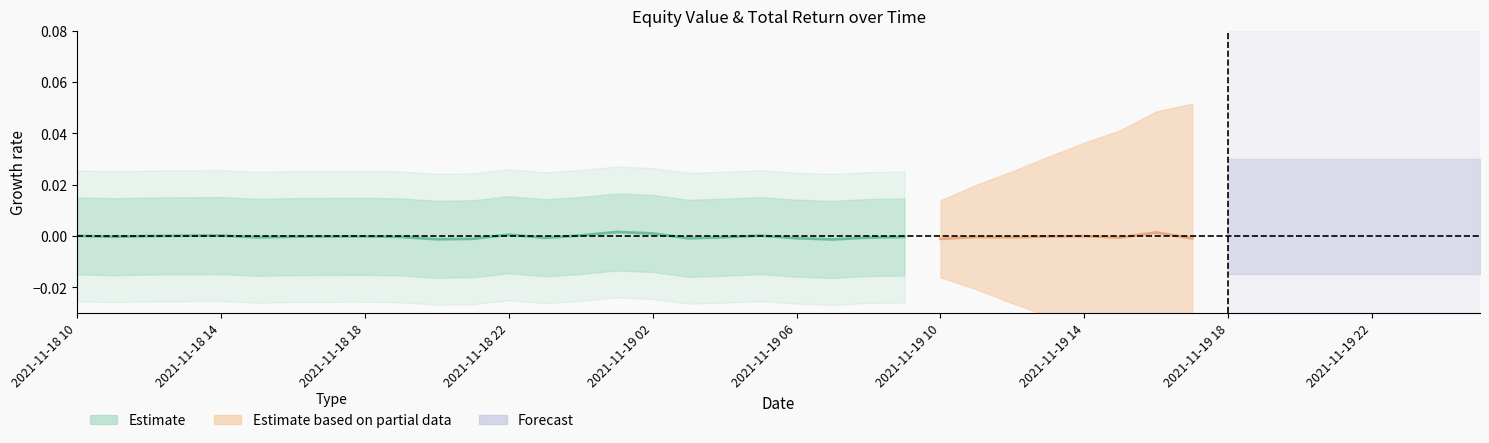

Count the number of data series in this chart.

3